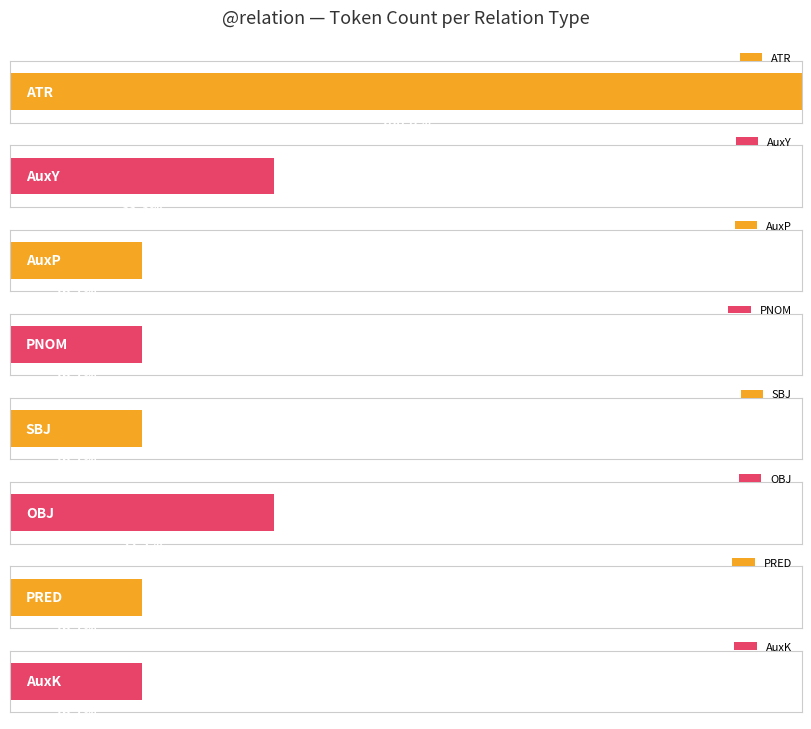

At which label is the value closest to 2?

AuxY